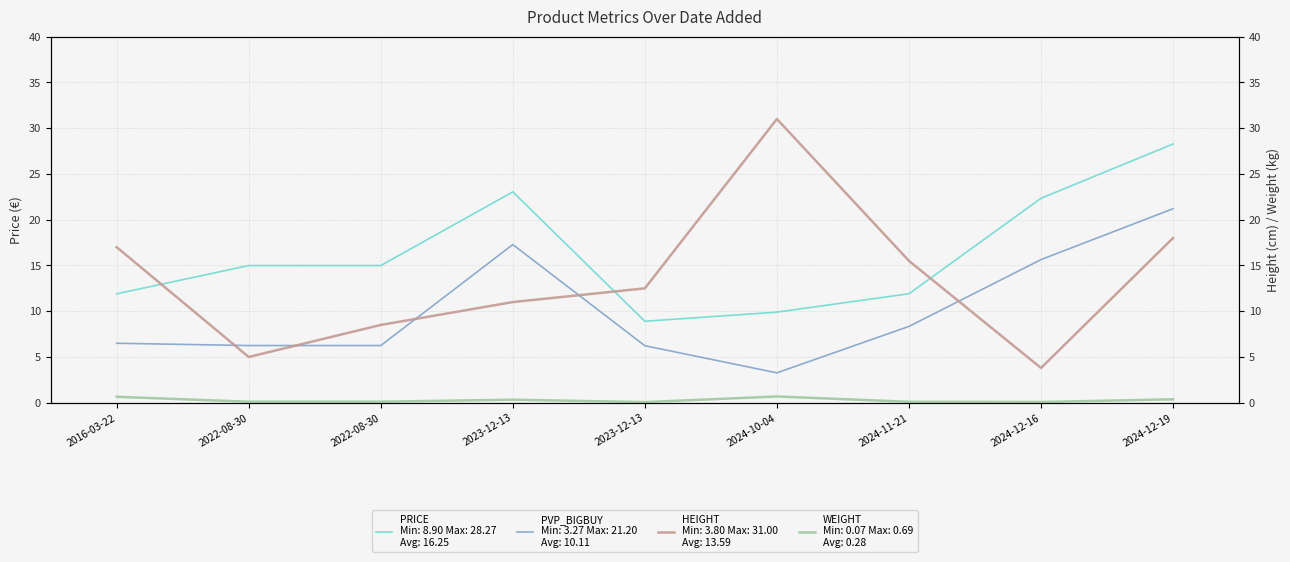

What is the spread (max minus min) of values at 2016-03-22?

16.4